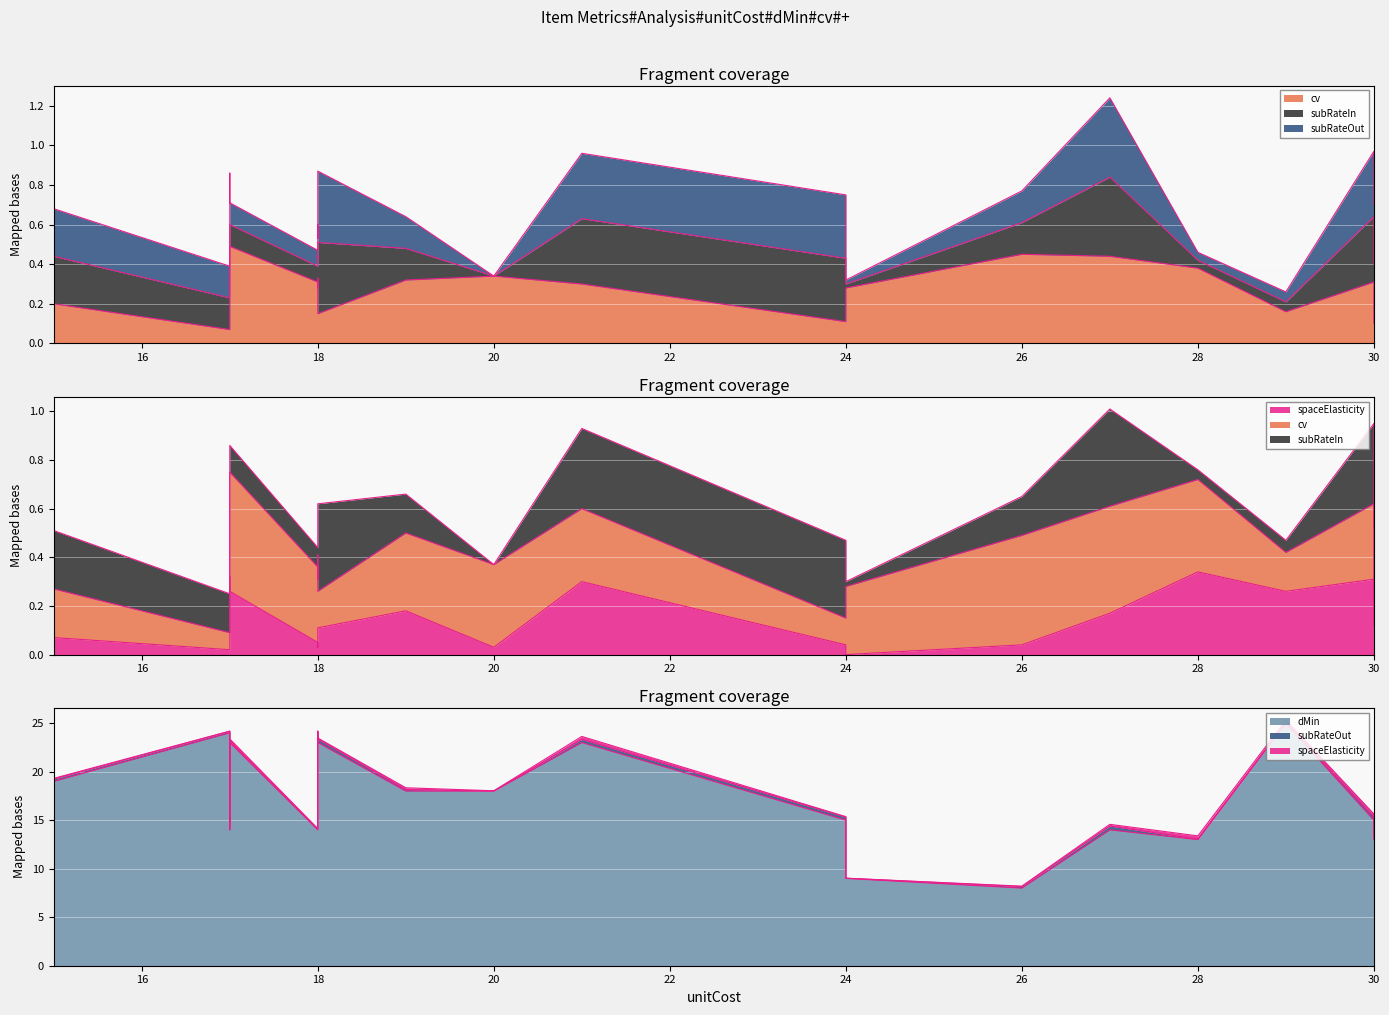

True or false: price has a value of 28.7 at Item5.

False